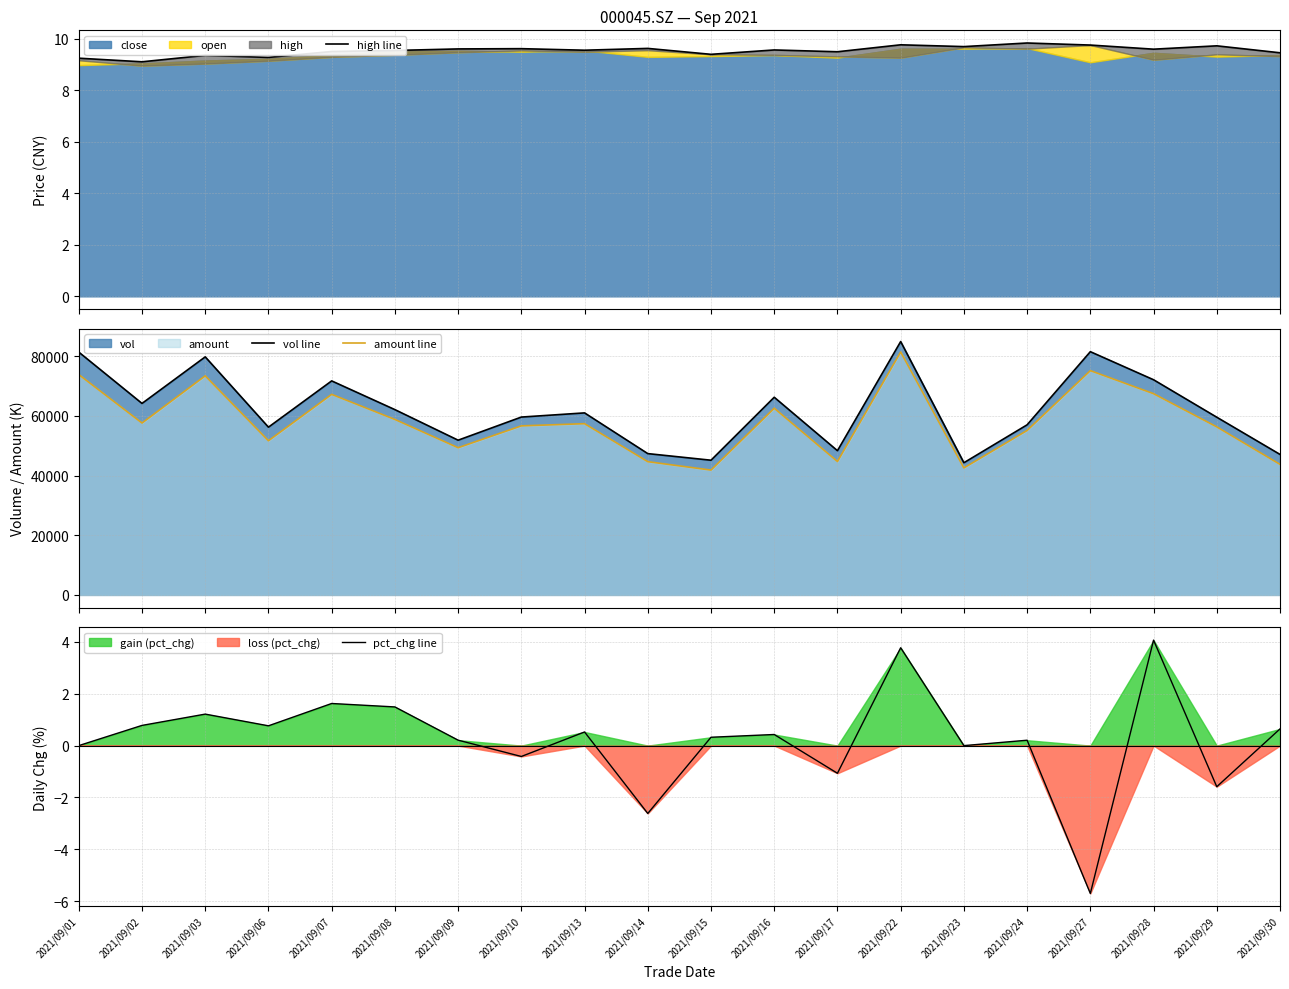

The value of pct_chg line at 2021/09/13 is 0.3. True or false?

False